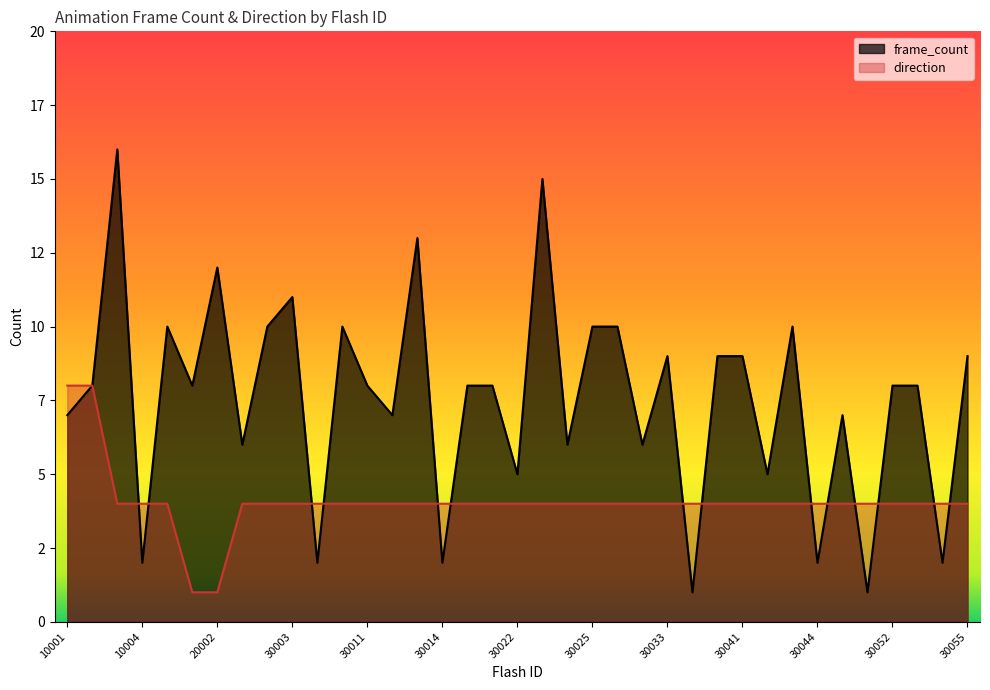

Where does the direction series first go above 4?

10001